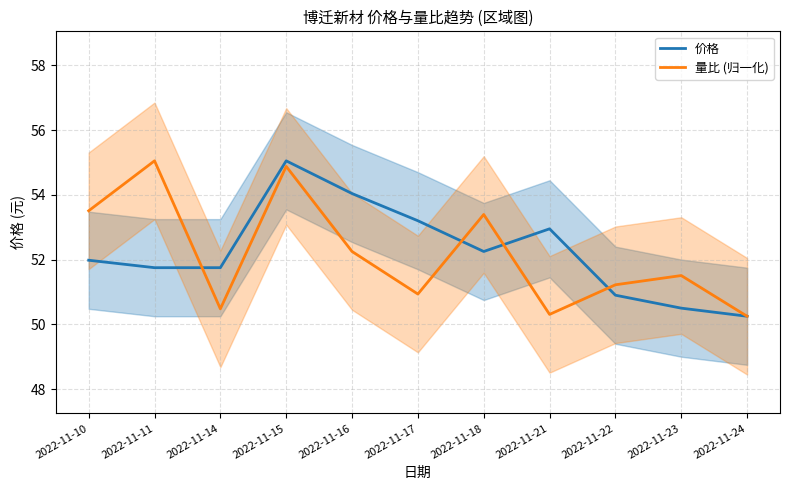

True or false: 量比 (归一化) and 价格 cross at least once.

True